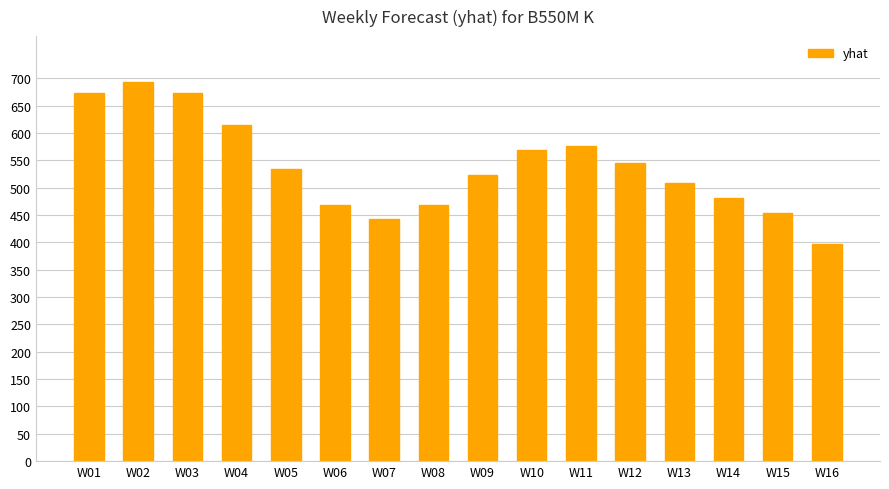

What is the minimum value shown in the chart?

398